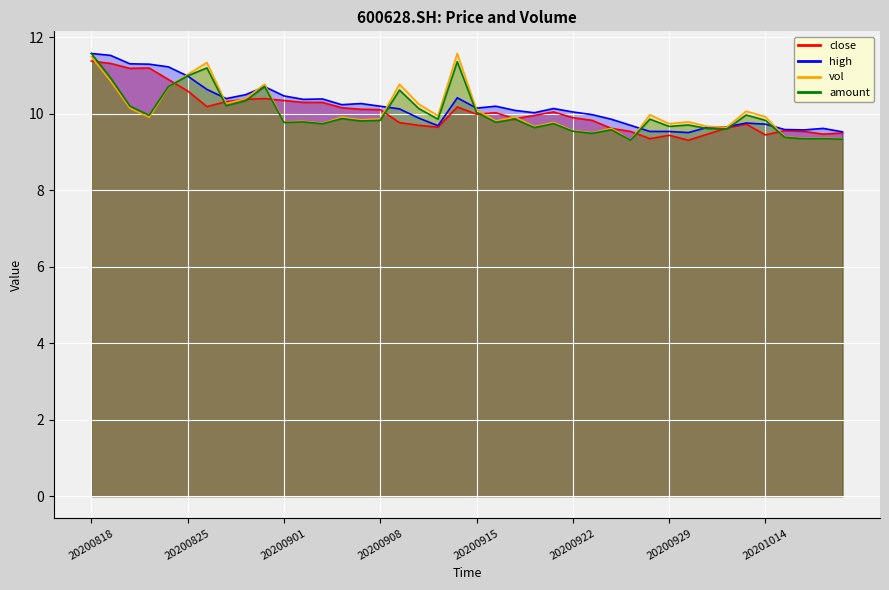

Reading left to right, what are all the values shown in this chart?

close: 11.4	11.3	11.2	11.2	10.9	10.6	10.2	10.3	10.4	10.4	10.3	10.3	10.3	10.2	10.1	10.1	9.8	9.7	9.7	10.2	10.0	10.0	9.9	10.0	10.1	9.9	9.8	9.6	9.5	9.3	9.4	9.3	9.5	9.6	9.7	9.4	9.6	9.5	9.5	9.5
high: 11.6	11.5	11.3	11.3	11.2	11.0	10.6	10.4	10.5	10.7	10.5	10.4	10.4	10.2	10.3	10.2	10.1	9.9	9.7	10.4	10.2	10.2	10.1	10.0	10.1	10.1	10.0	9.9	9.7	9.5	9.5	9.5	9.7	9.7	9.8	9.7	9.6	9.6	9.6	9.5
vol: 11.5	10.9	10.1	9.9	10.7	11.0	11.3	10.3	10.4	10.8	9.8	9.8	9.8	9.9	9.8	9.9	10.8	10.3	9.9	11.6	10.1	9.8	9.9	9.7	9.8	9.6	9.5	9.6	9.3	10.0	9.7	9.8	9.7	9.6	10.1	9.9	9.4	9.4	9.4	9.3
amount: 11.6	10.9	10.2	10.0	10.7	11.0	11.2	10.2	10.3	10.7	9.8	9.8	9.7	9.9	9.8	9.8	10.6	10.1	9.9	11.4	10.0	9.8	9.9	9.6	9.7	9.5	9.5	9.6	9.3	9.9	9.7	9.7	9.6	9.6	10.0	9.8	9.4	9.3	9.3	9.3